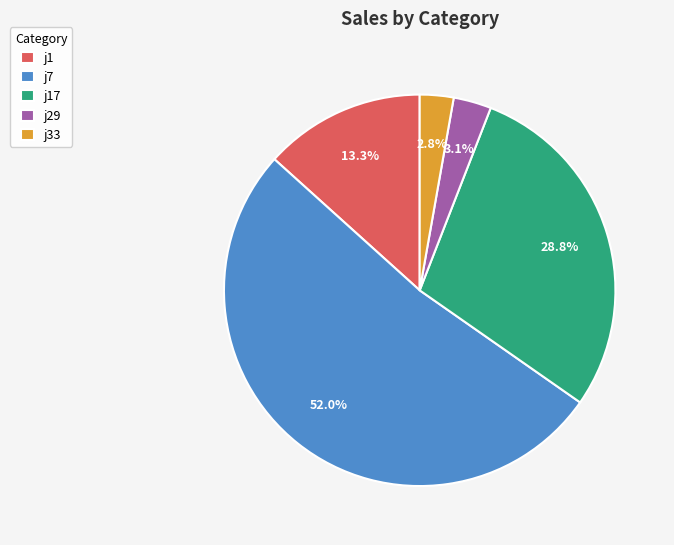

Is the sum of j29 and j1 greater than half?

No